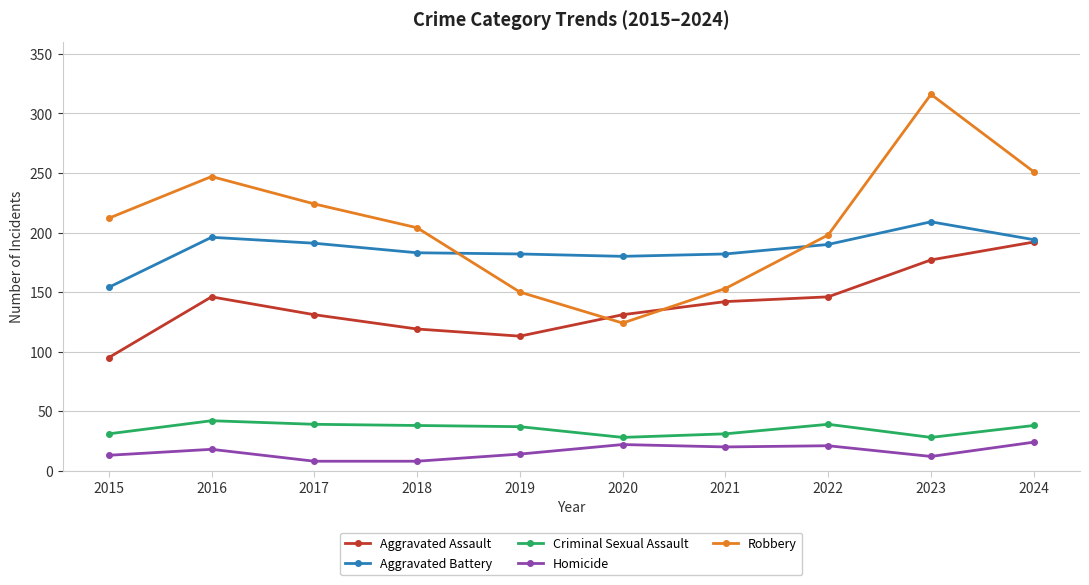

Where is the first local maximum for Aggravated Assault?

2016